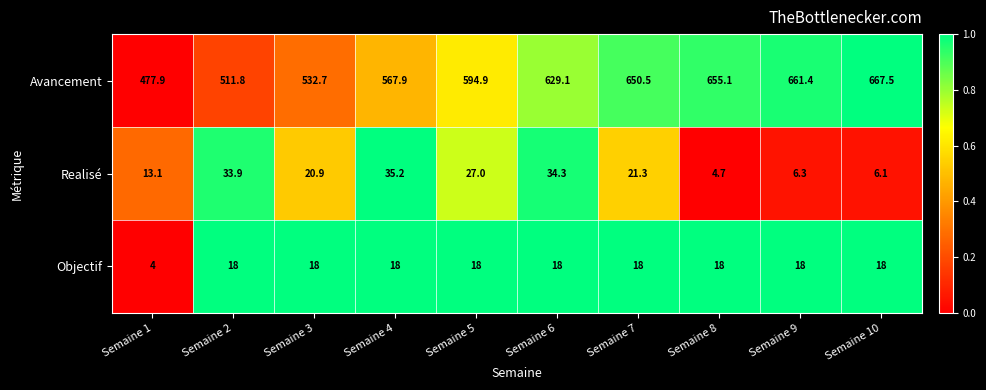

Which series has the largest total across all categories?

Avancement